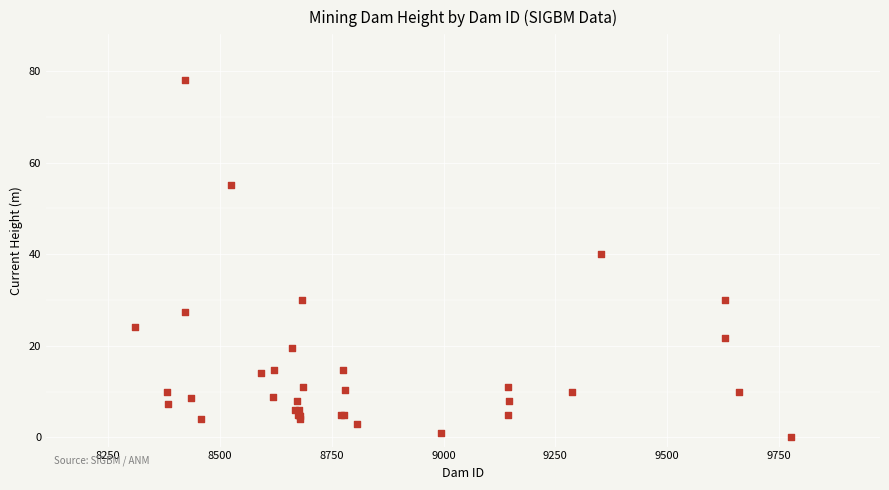

What Y value in the scatter plot is closest to 39?

40.0